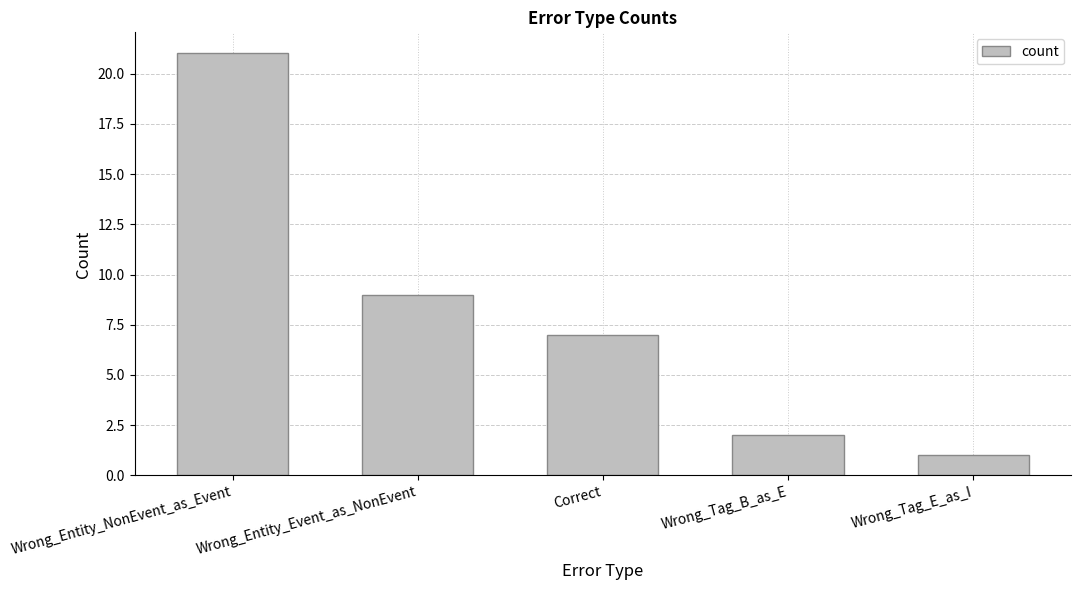

What is the approximate value at Wrong_Tag_E_as_I?

1